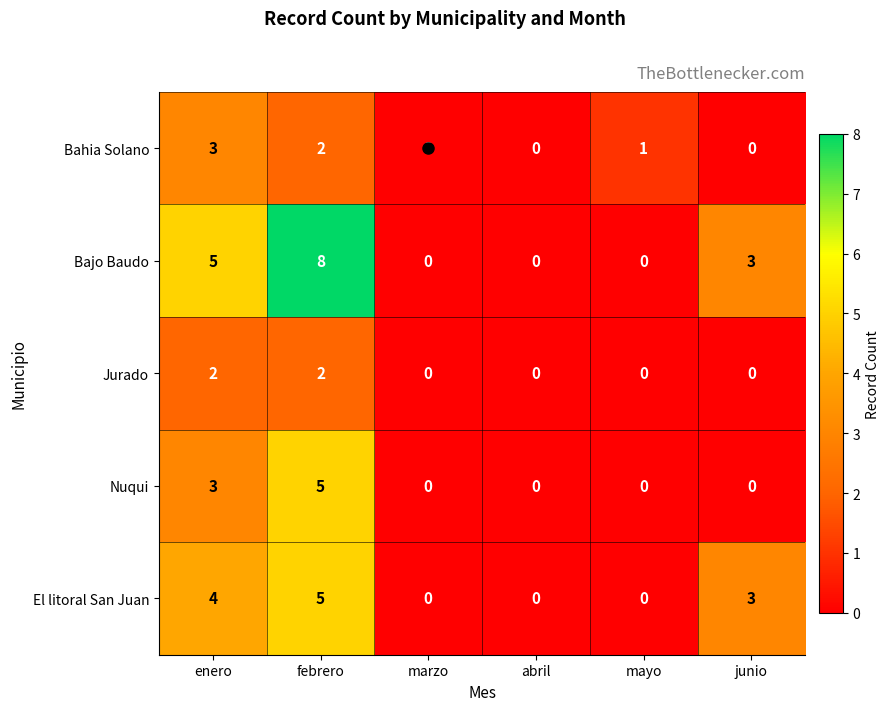

Which series has the largest total across all categories?

Bajo Baudo